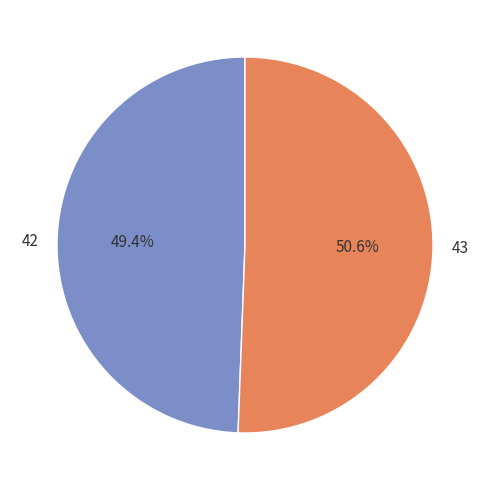

Which category accounts for the majority?

43